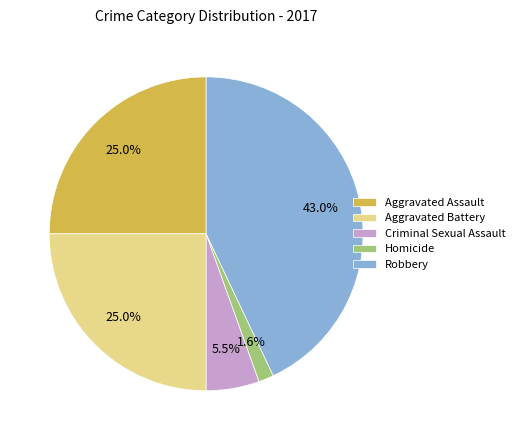

What percentage is the Homicide slice, to the nearest percent?

2%